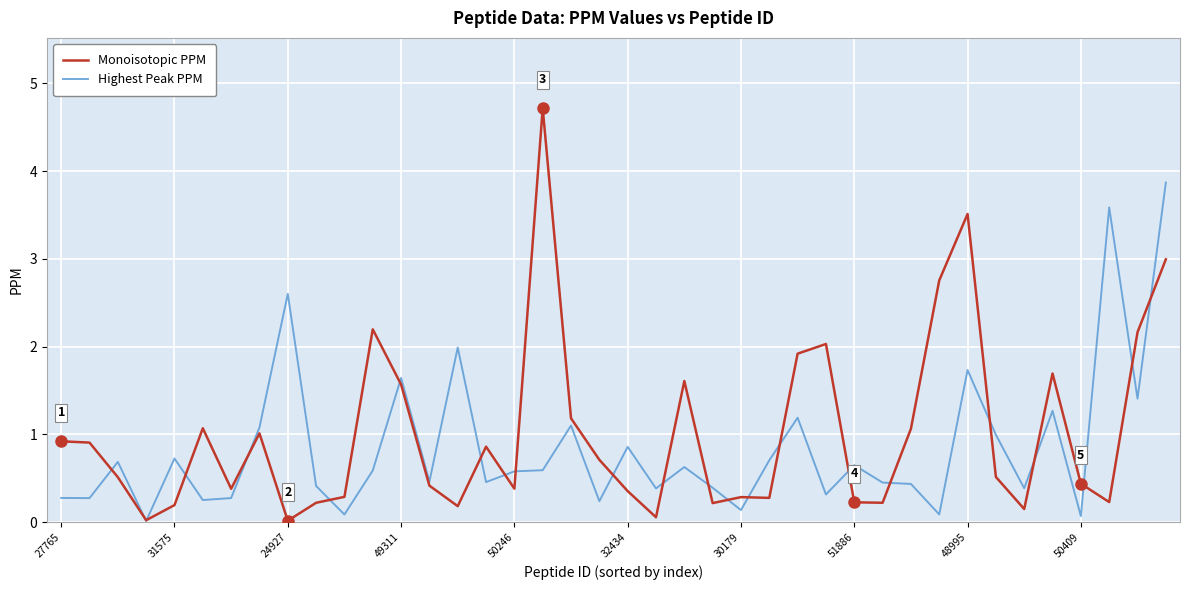

True or false: Monoisotopic PPM has more than 2 points higher than both neighbors.

True